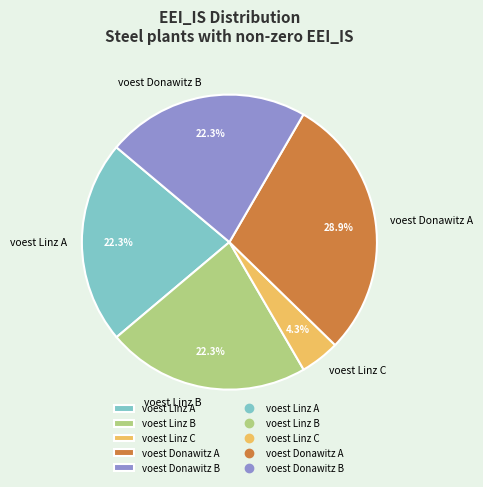

What percentage is the voest Linz B slice, to the nearest percent?

22%